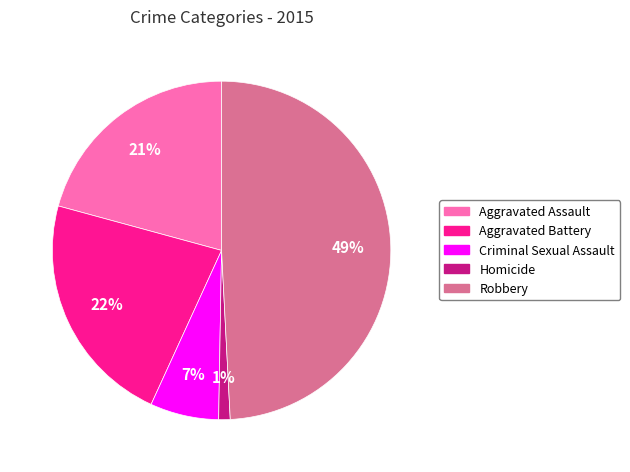

Rank the categories by value from lowest to highest.

Homicide, Criminal Sexual Assault, Aggravated Assault, Aggravated Battery, Robbery